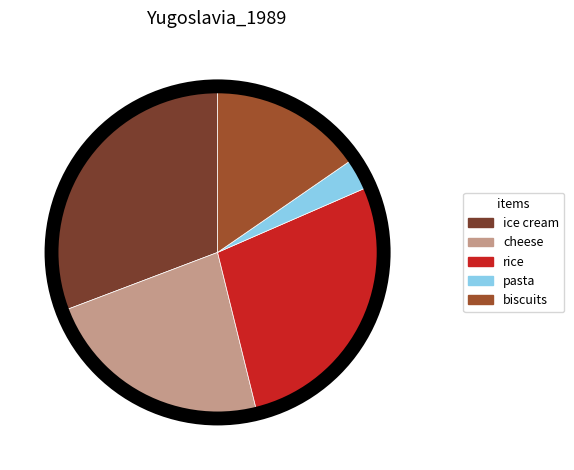

What is the ratio of the value at cheese to the value at rice?

0.8